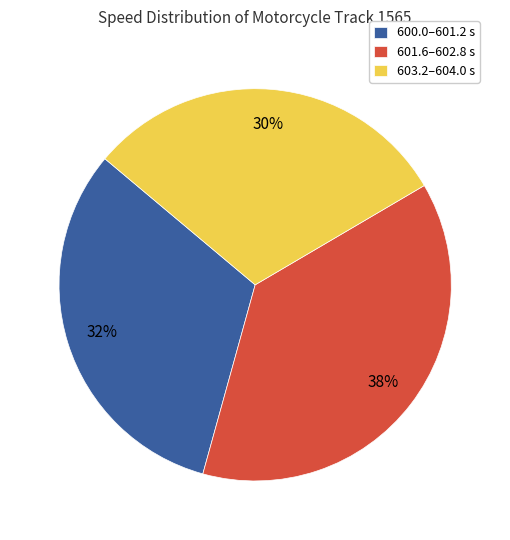

Is the sum of 601.6–602.8 s and 600.0–601.2 s greater than half?

Yes